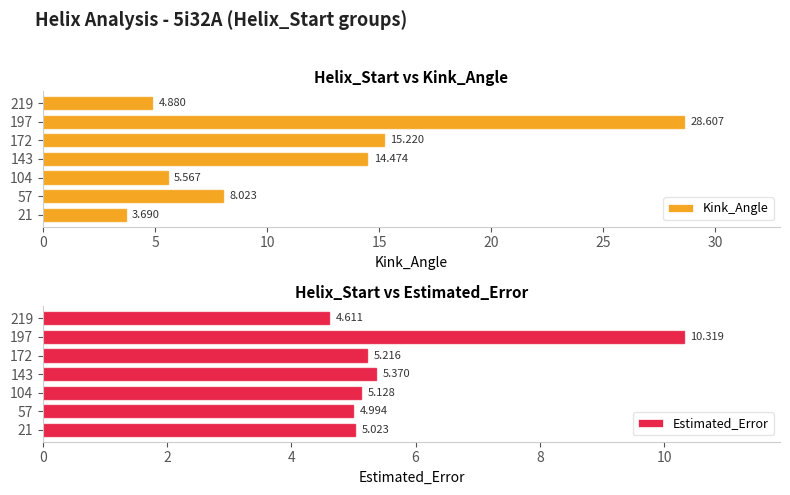

What is the value of the Kink_Angle bar at the 1st from the left?

3.7